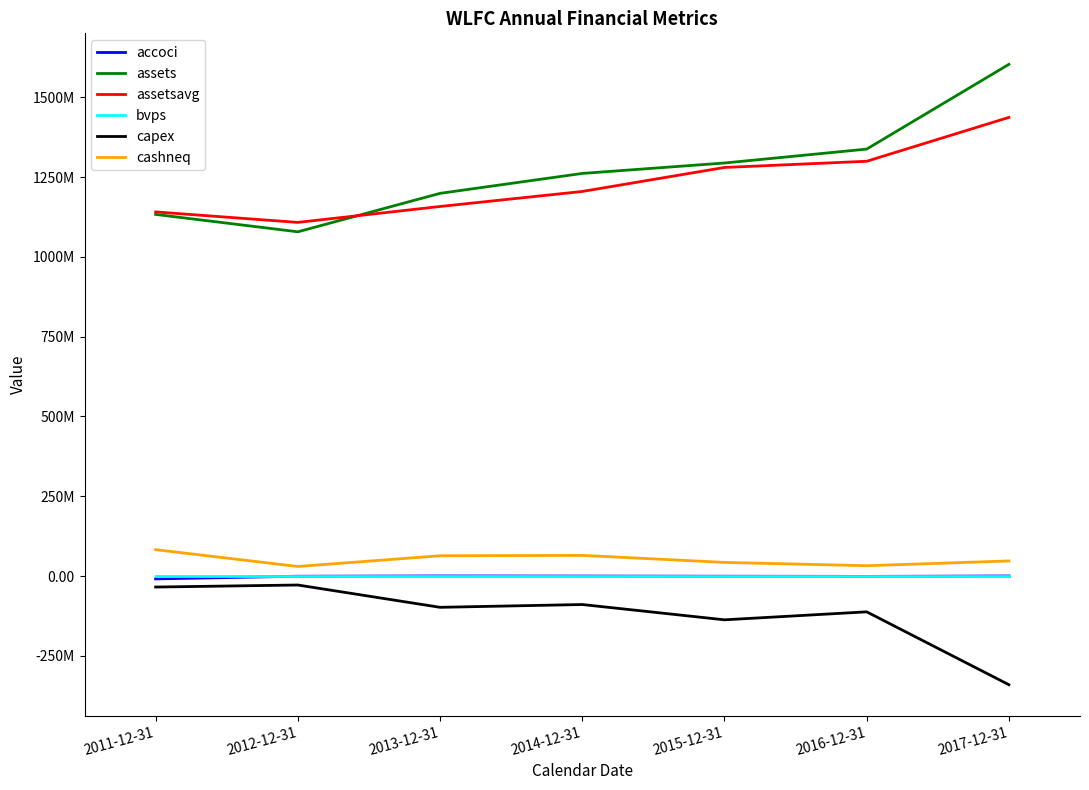

Is this an area chart (filled region under the line)?

No